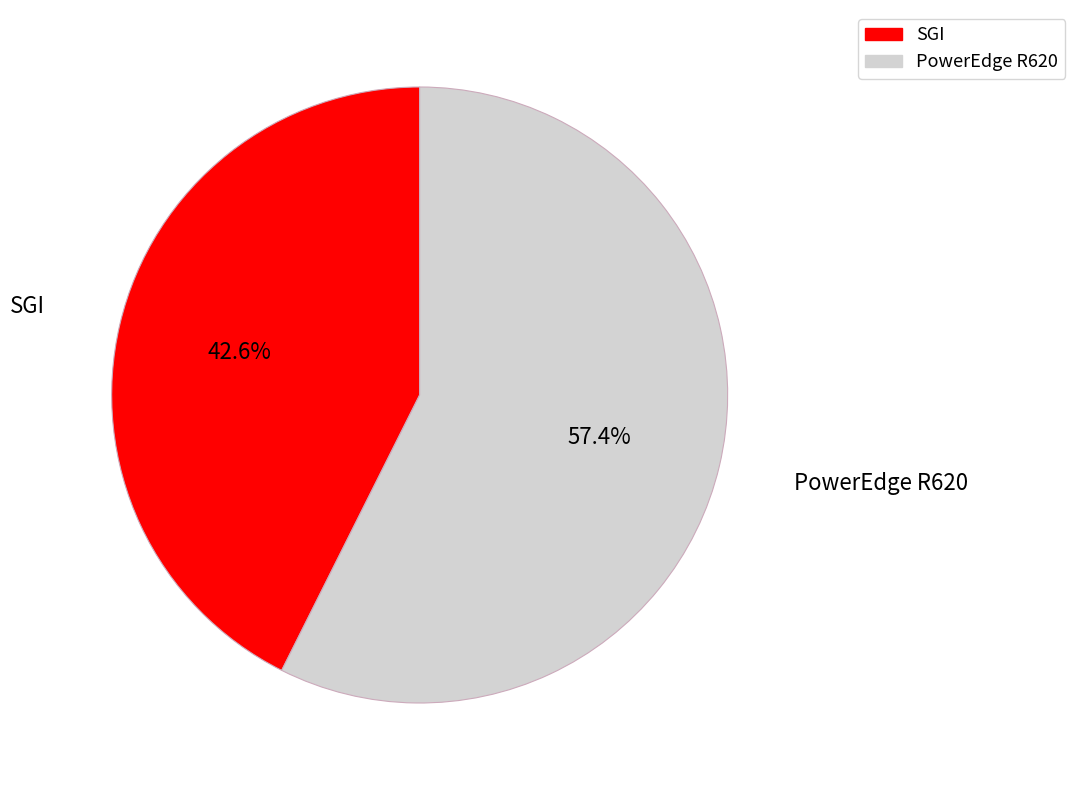

How many segments does this pie chart have?

2